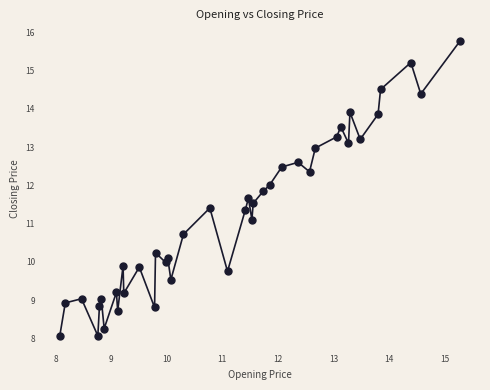

What Y value in the scatter plot is closest to 11?

11.1